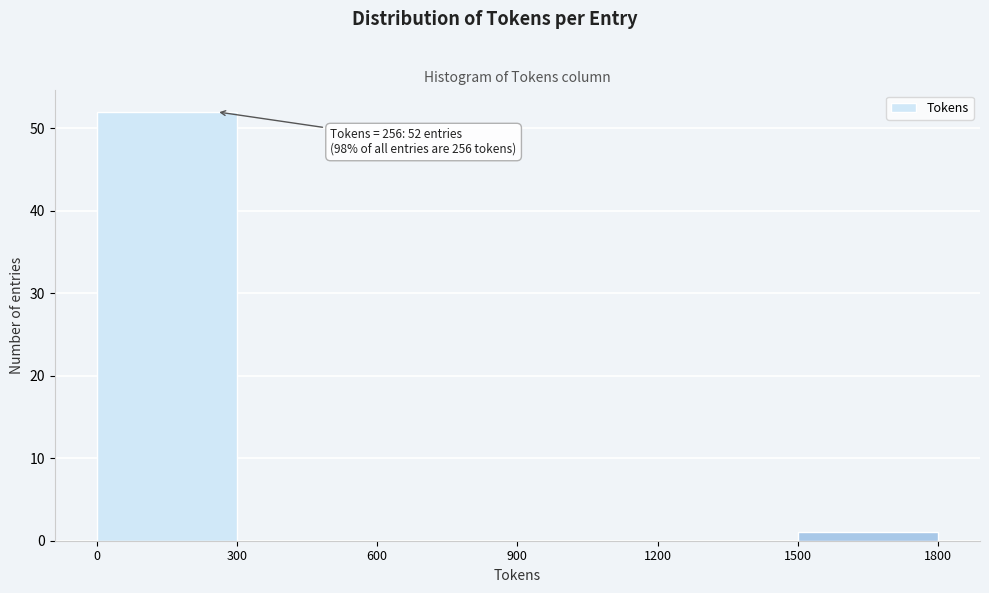

Which range on the x-axis has the tallest bar?

0 to 300